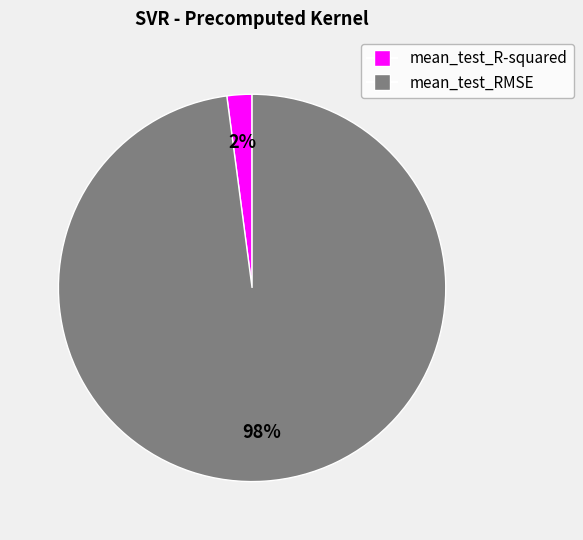

True or false: mean_test_RMSE accounts for 89% of the total.

False